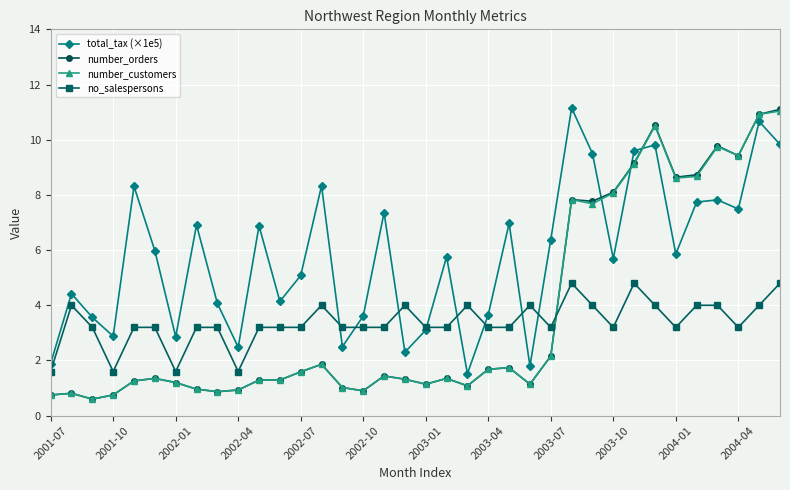

Which series has the widest spread of values?

number_orders